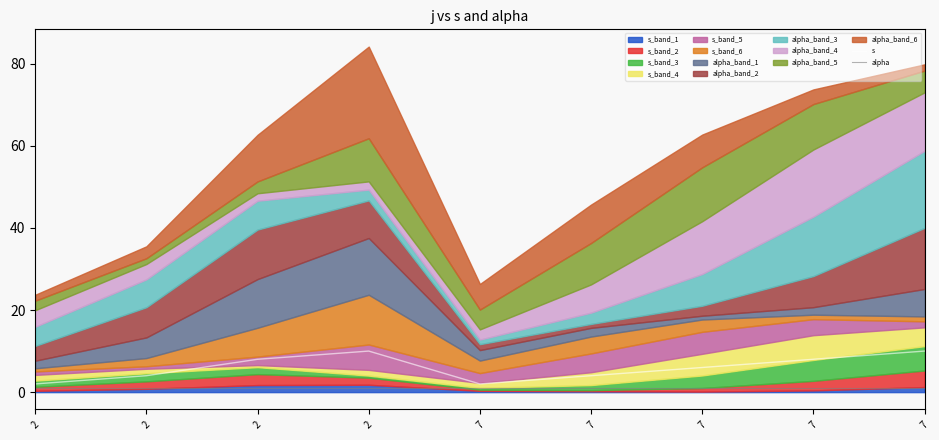

Is the value of alpha at 2 greater than the value of s at 7?

No